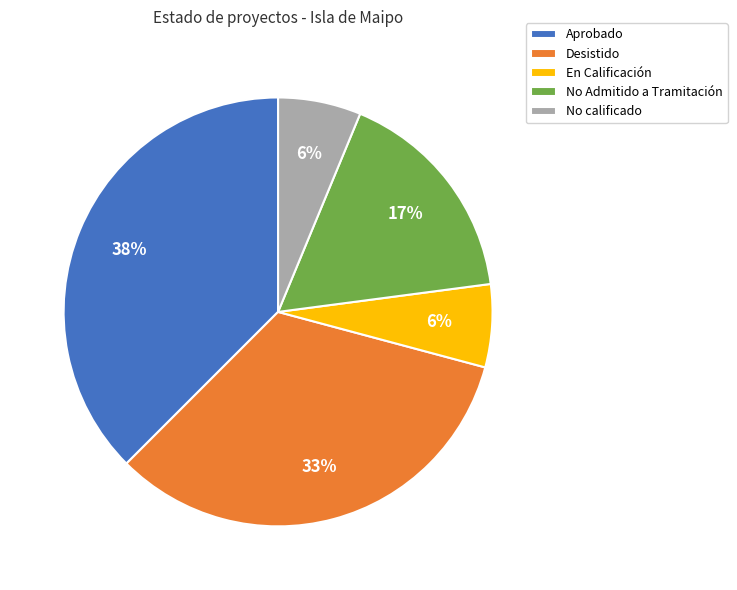

Approximately how many times larger is the value at En Calificación compared to No calificado?

1.0